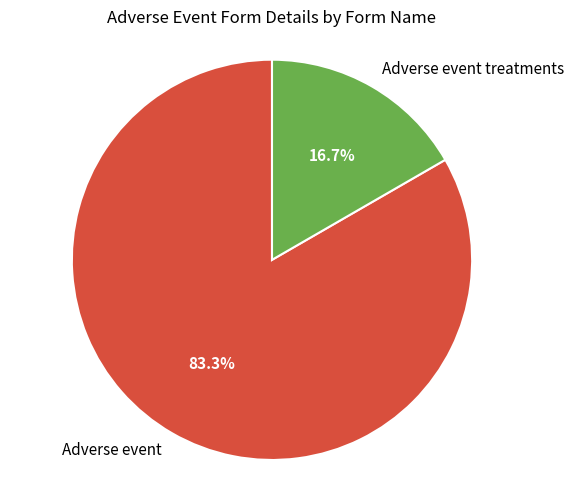

Between Adverse event and Adverse event treatments, which is larger?

Adverse event